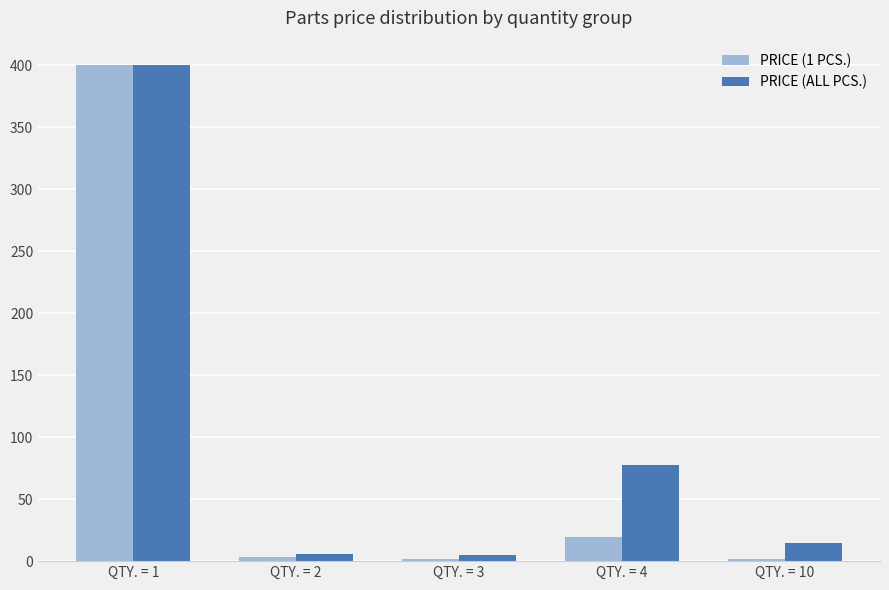

At which label is PRICE (ALL PCS.) closest to 202?

QTY. = 4